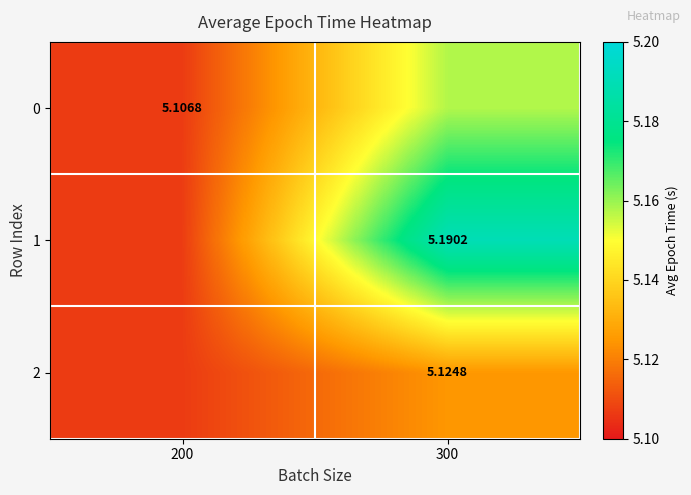

At which category is the sum across all series the highest?

300